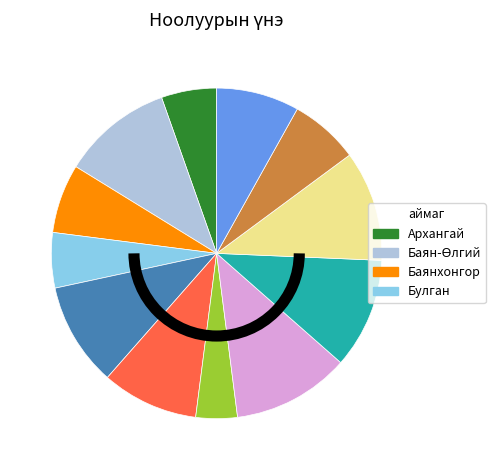

Is there any slice that represents more than half of the pie?

No